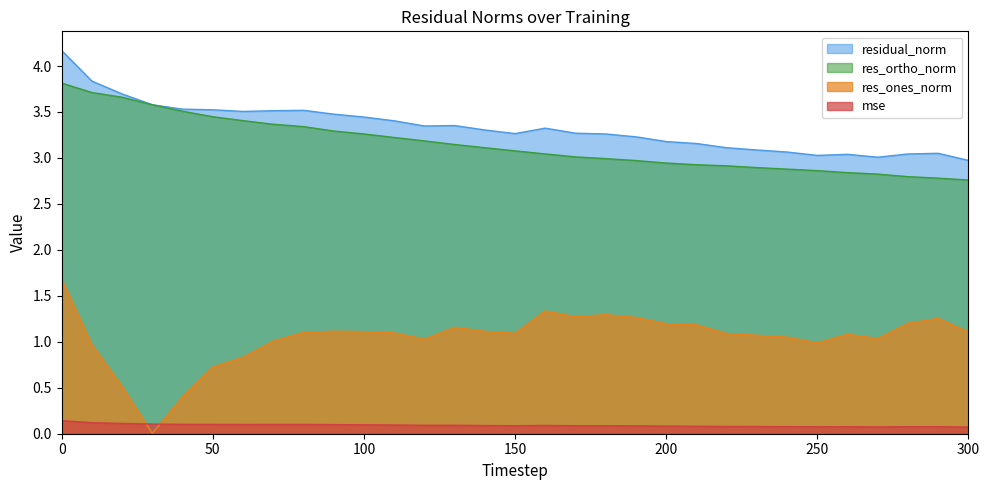

True or false: res_ortho_norm and residual_norm intersect in this chart.

False